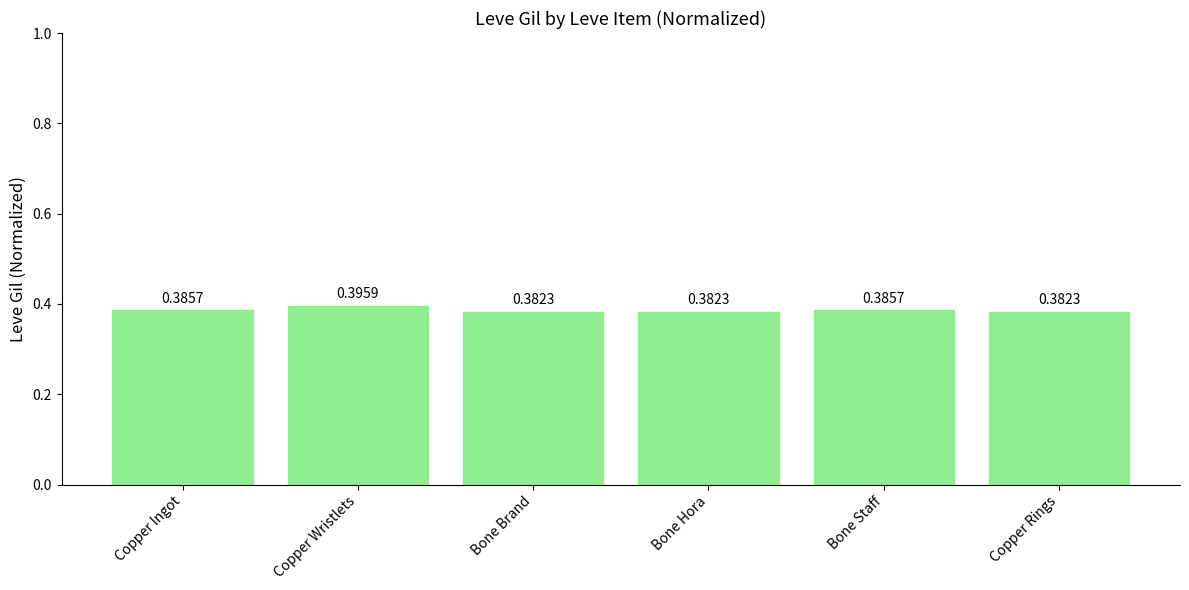

At which category does the chart reach its peak across all series?

Copper Wristlets